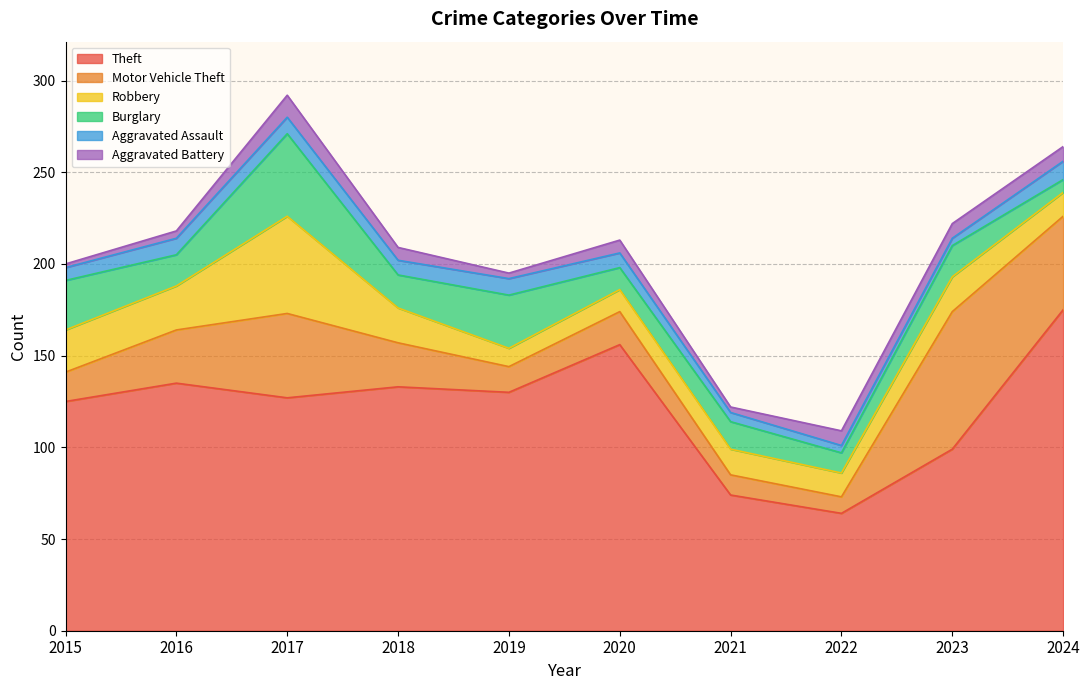

What is the maximum value shown in the chart?

175